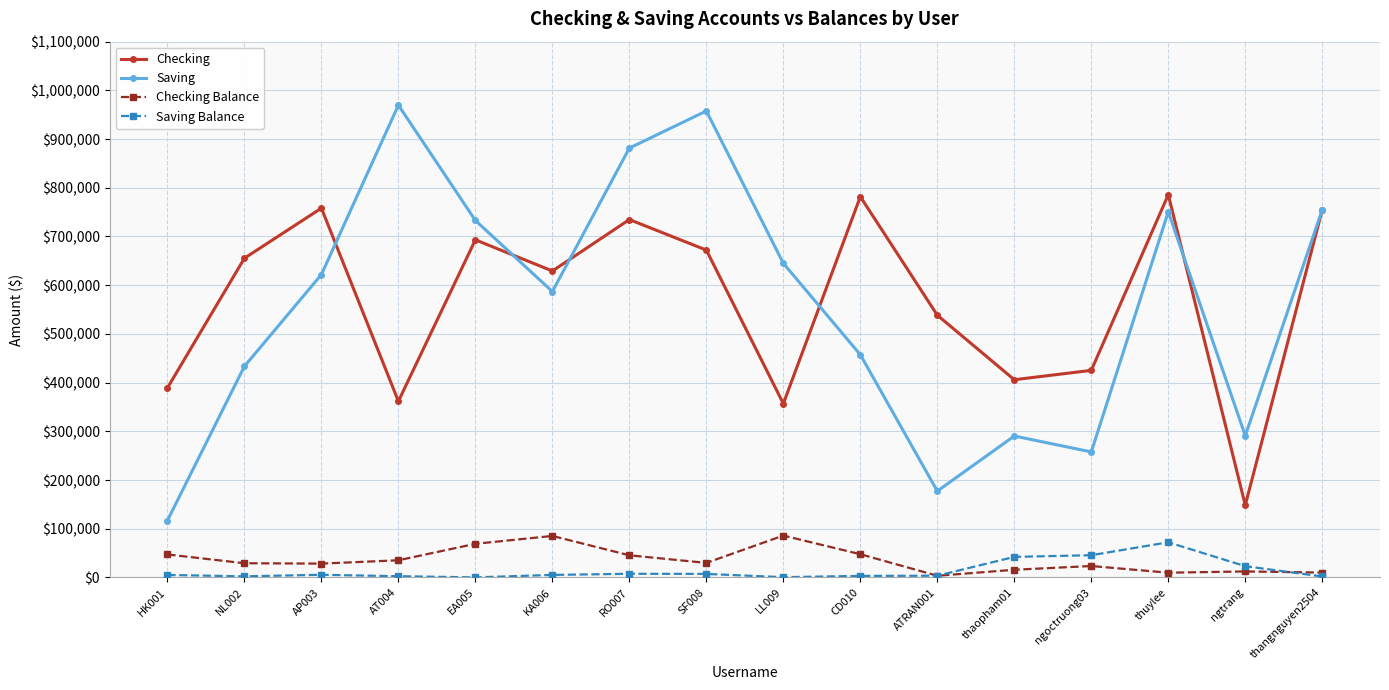

Is this an area chart (filled region under the line)?

No